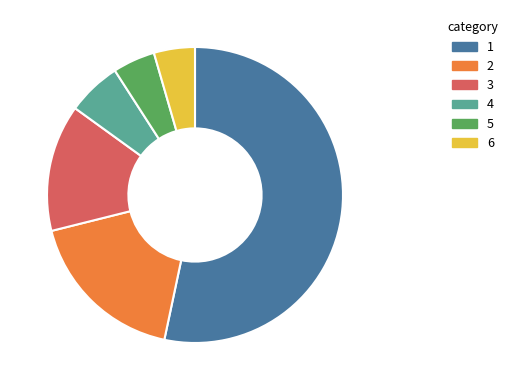

Is there any slice that represents more than half of the pie?

Yes